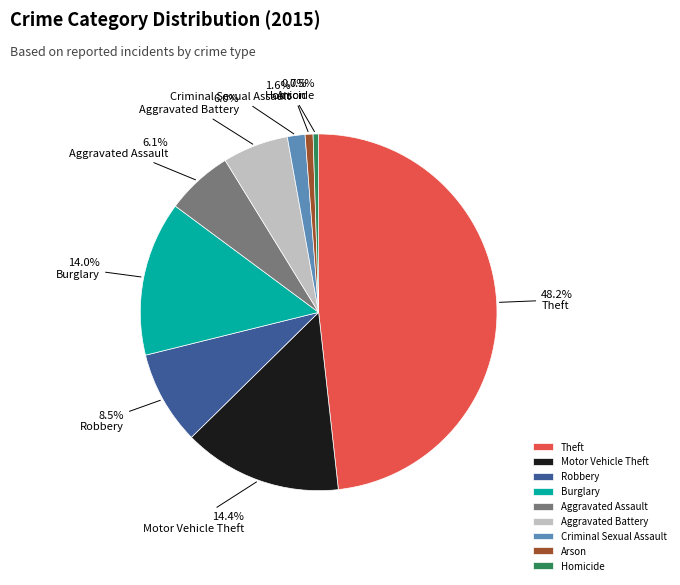

Is there a majority slice in this chart?

No